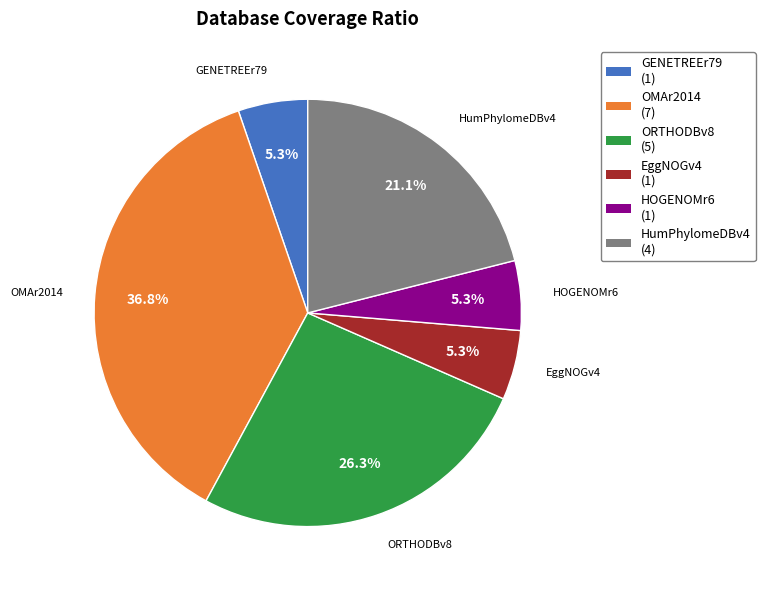

How many segments does this pie chart have?

6